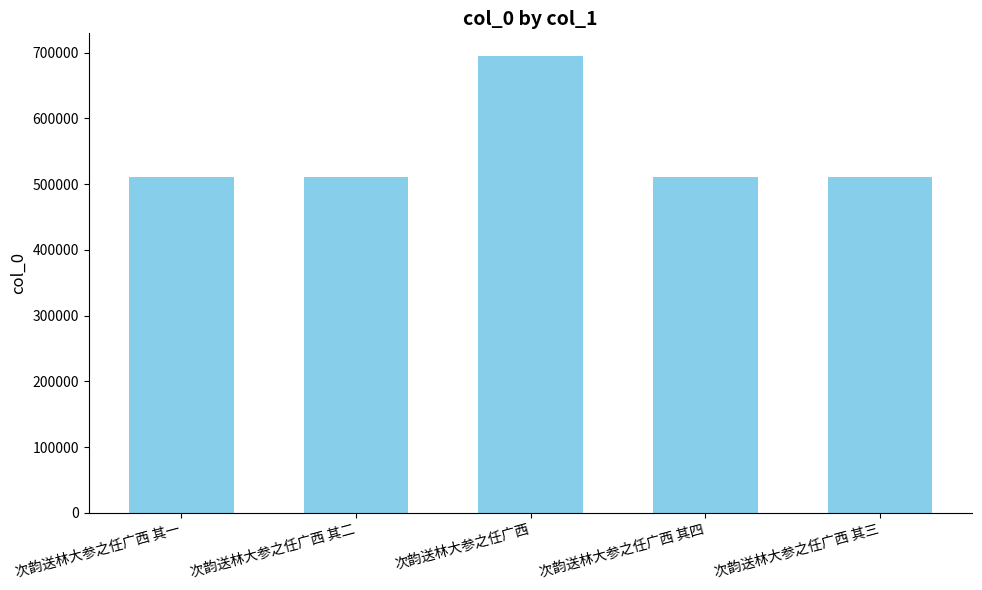

Is it true that the value at 次韵送林大参之任广西 其一 is 510528?

True